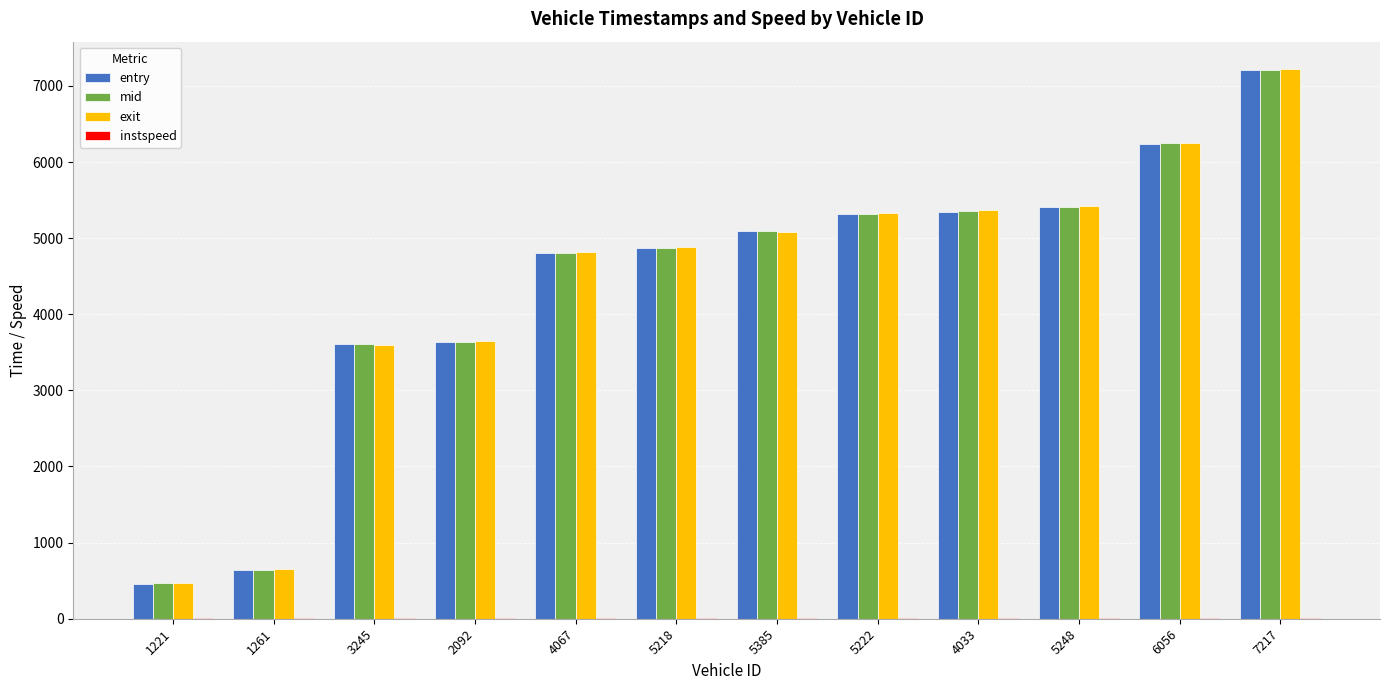

What is the sum of all exit values?

52741.1